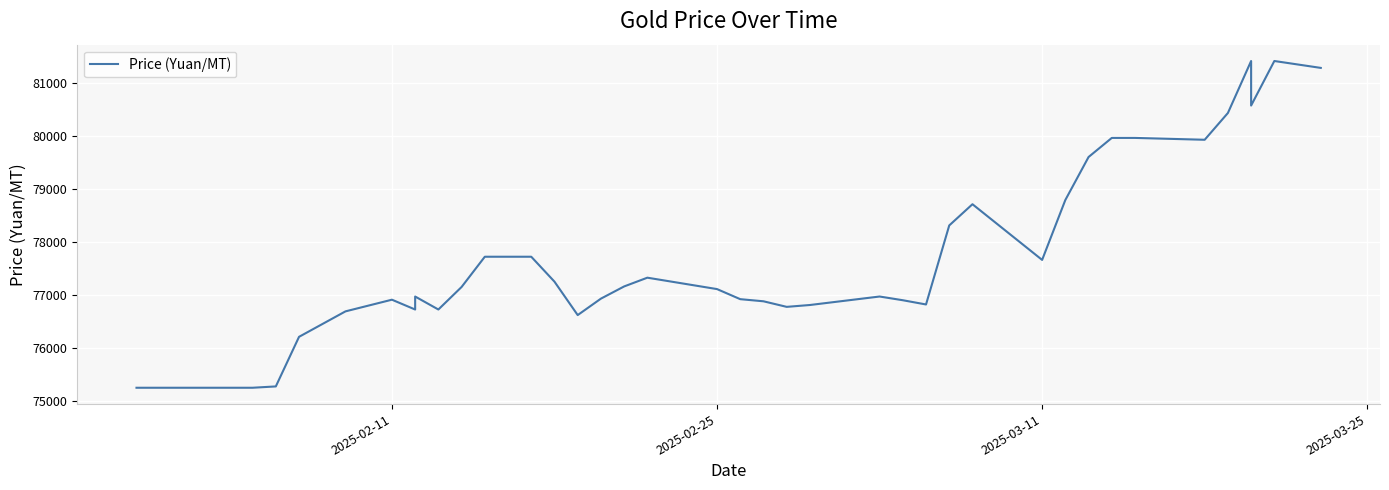

How many points are lower than both their immediate neighbors (excluding endpoints)?

8